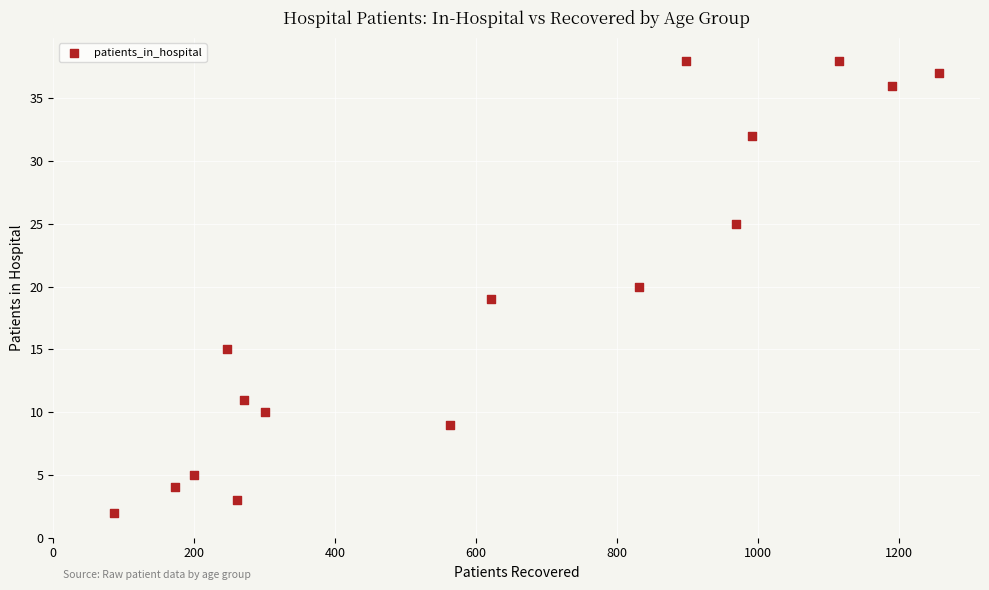

What is the range of X values (max minus min)?

1171